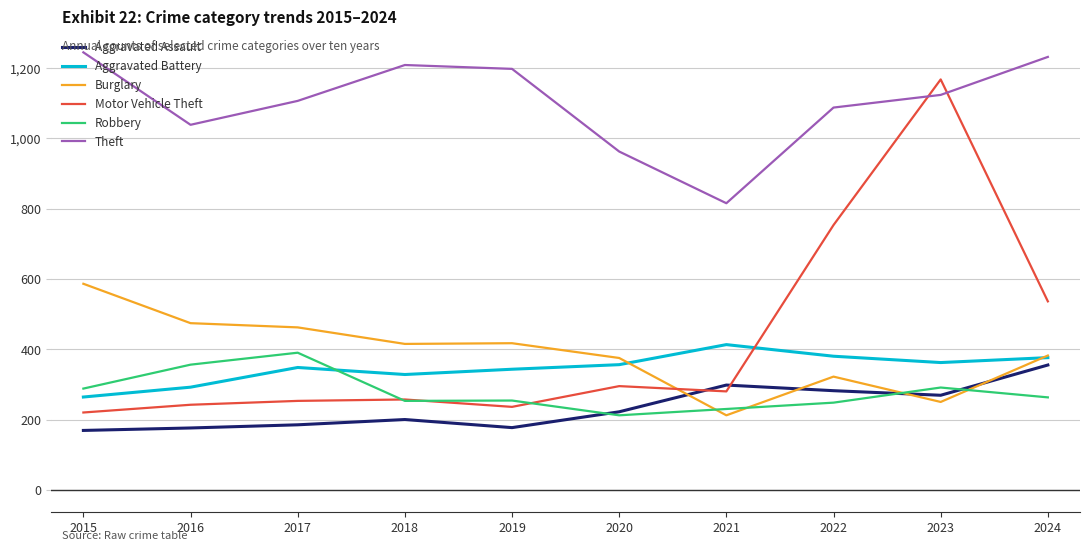

What is the spread (max minus min) of values at 2019?

1020